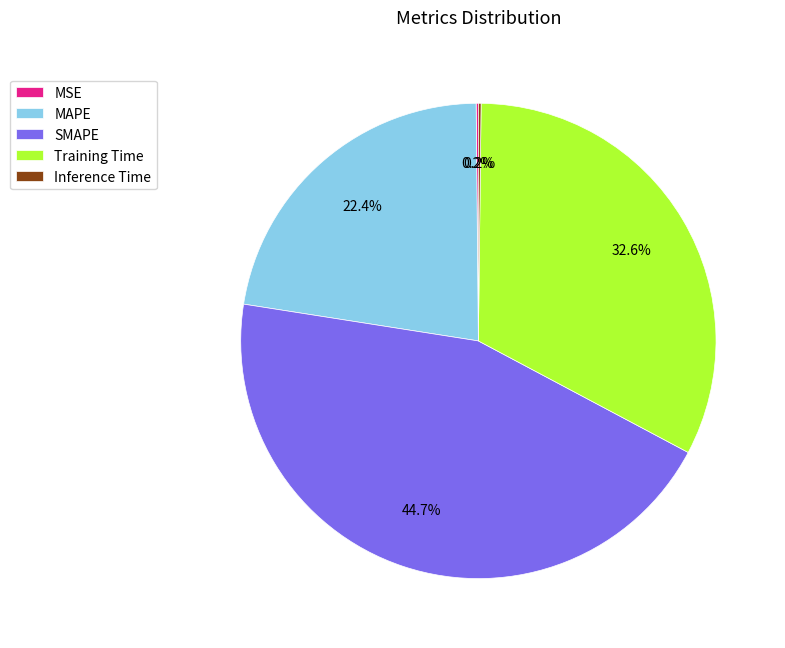

Is it true that MAPE is 29% of the pie?

False